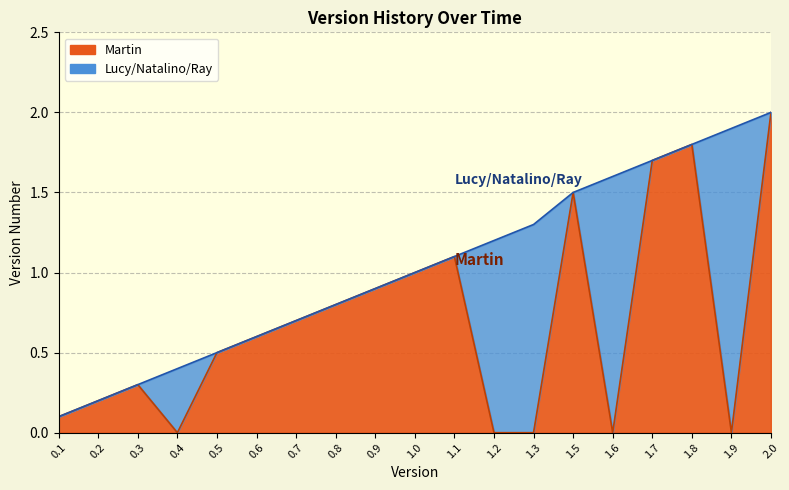

Reading right to left, extract all data points from this chart.

2.0	0.0	1.8	1.7	0.0	1.5	0.0	0.0	1.1	1.0	0.9	0.8	0.7	0.6	0.5	0.0	0.3	0.2	0.1